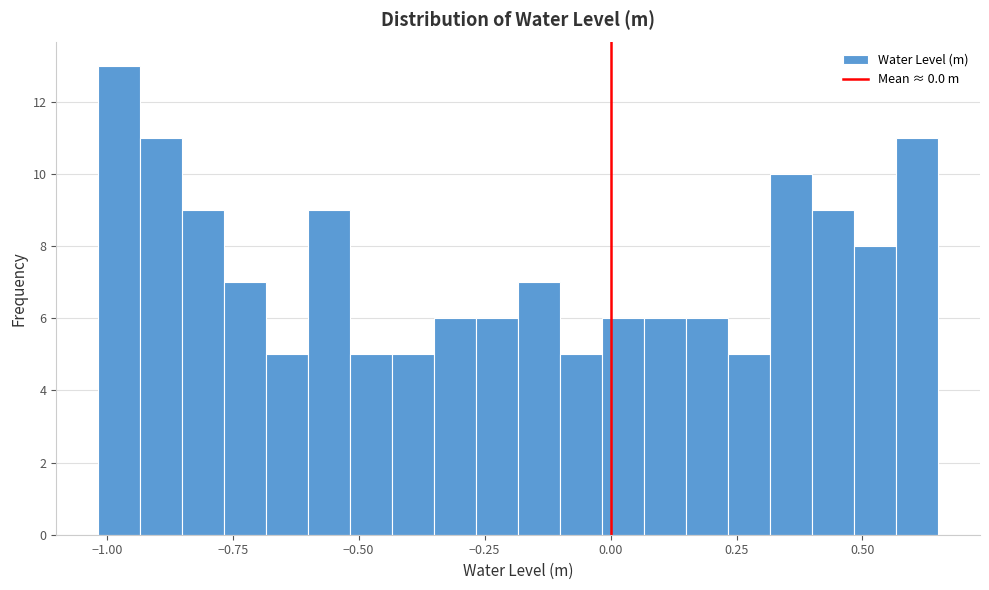

Read against the x-axis, roughly where is the centre of the tallest bar?

-1.00